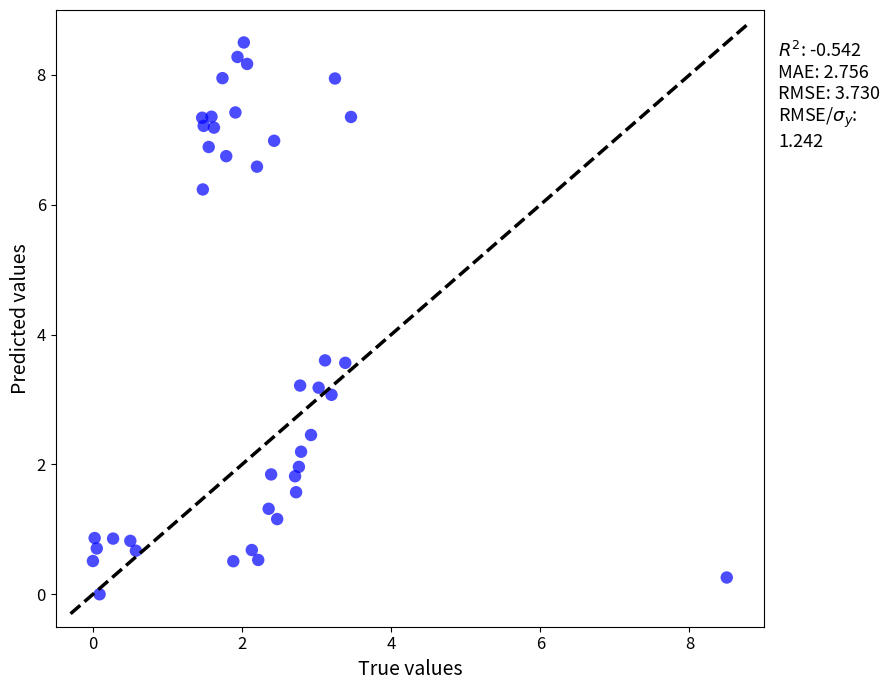

What is the range of Y values (max minus min)?

8.5